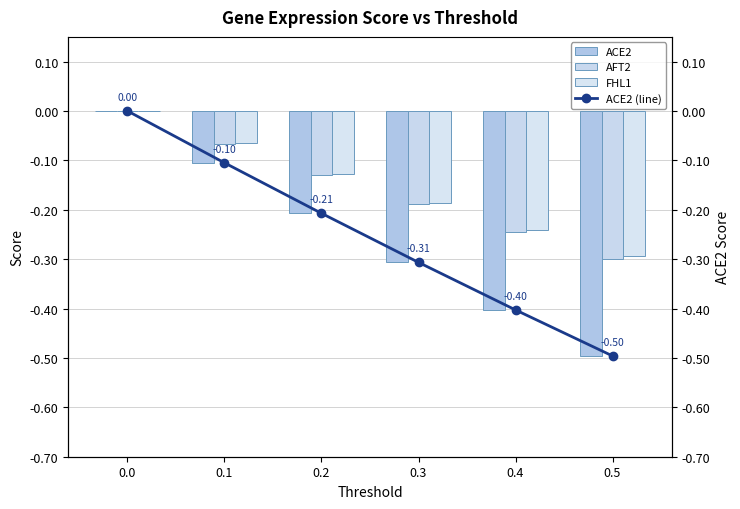

How many values in FHL1 are below zero?

5